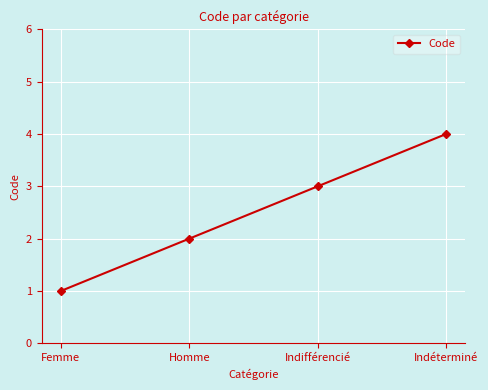

Which category has the highest value across all series?

Indéterminé